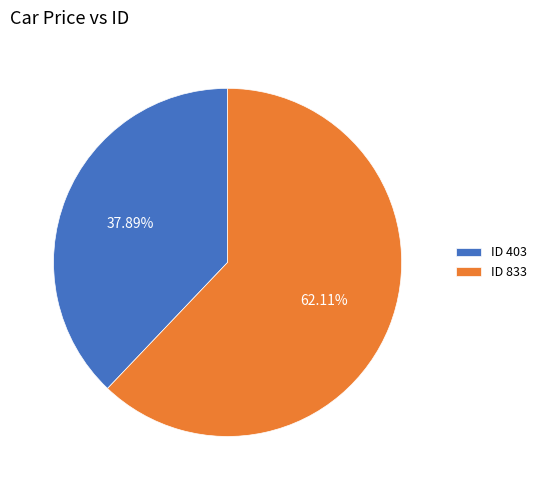

Count the number of slices in the pie.

2